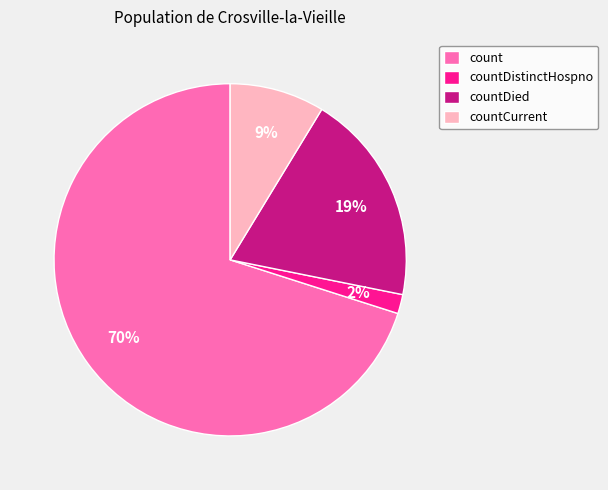

To the nearest percent, what is the difference between the count and countDistinctHospno slice percentages?

68%